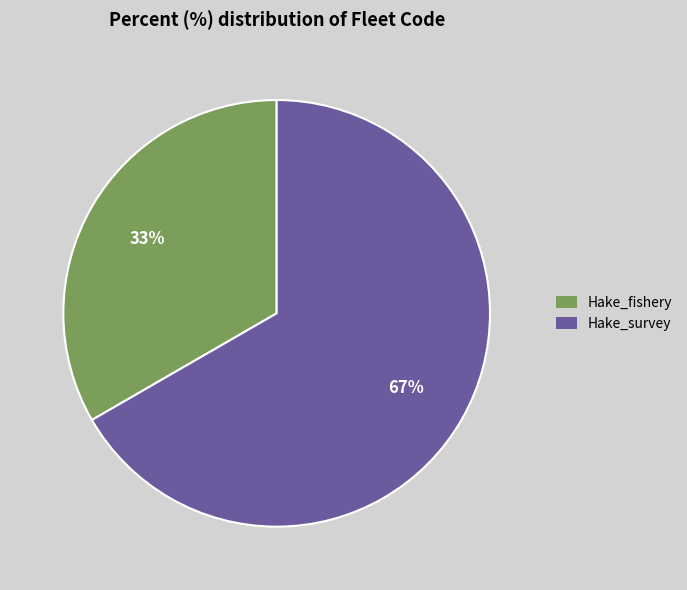

Is the sum of Hake_fishery and Hake_survey greater than half?

Yes